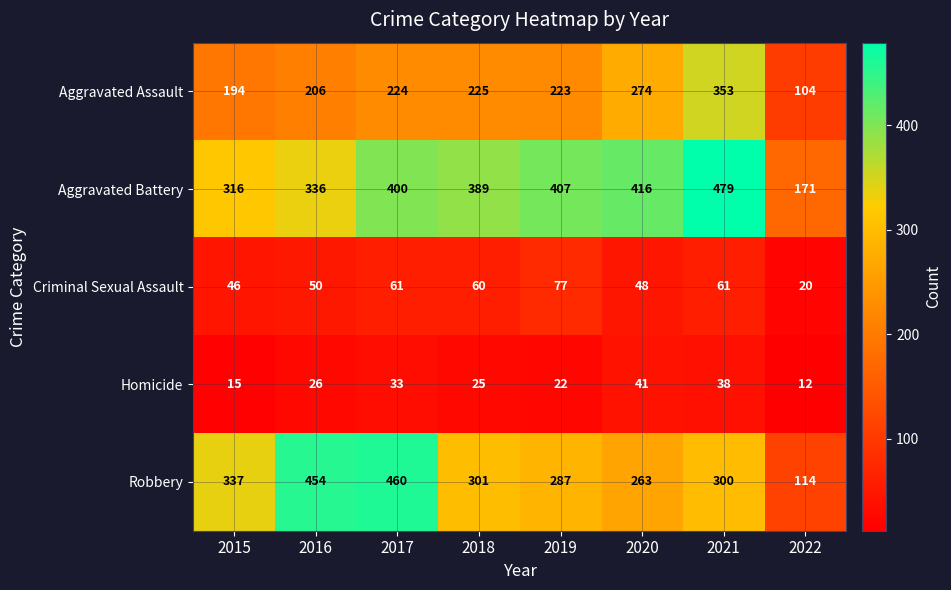

What is the approximate value of Homicide at 2022?

12